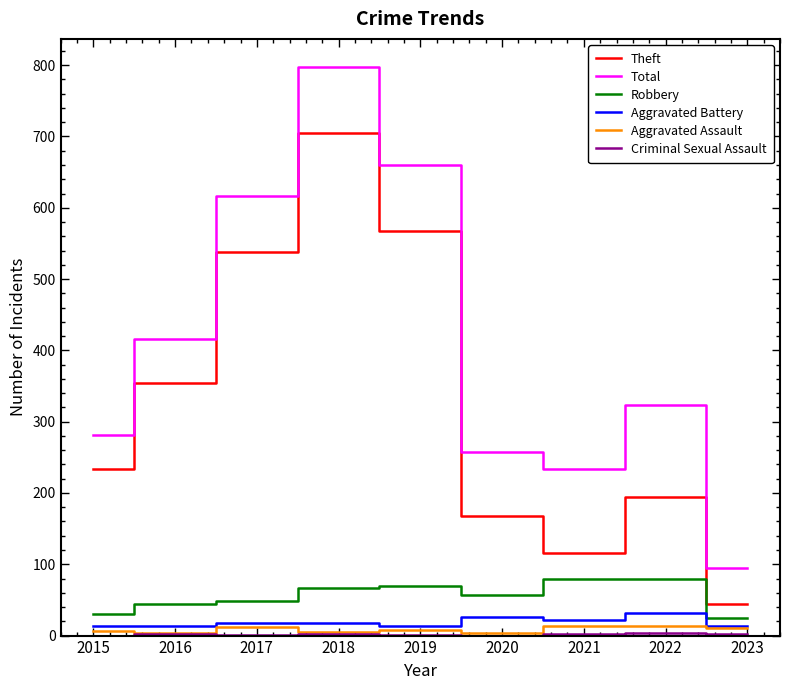

Which series has the widest spread of values?

Total